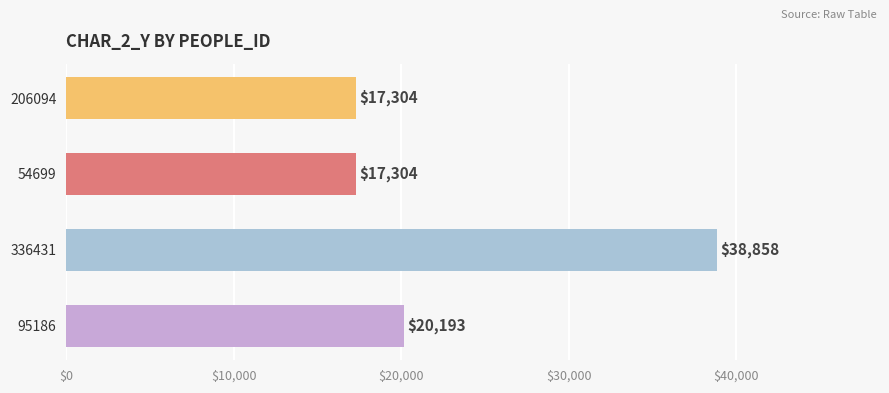

What is the label of the 2nd bar from the bottom?

336431